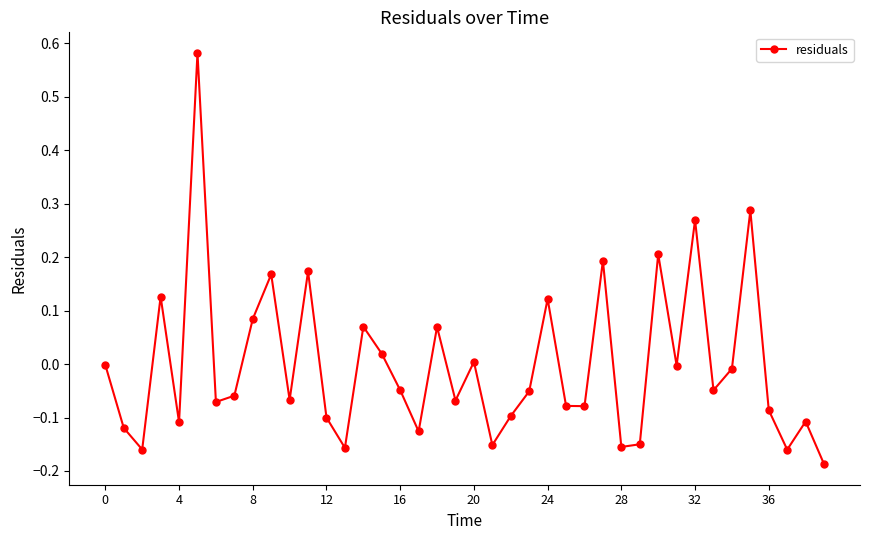

How many points are higher than both their immediate neighbors (excluding endpoints)?

13